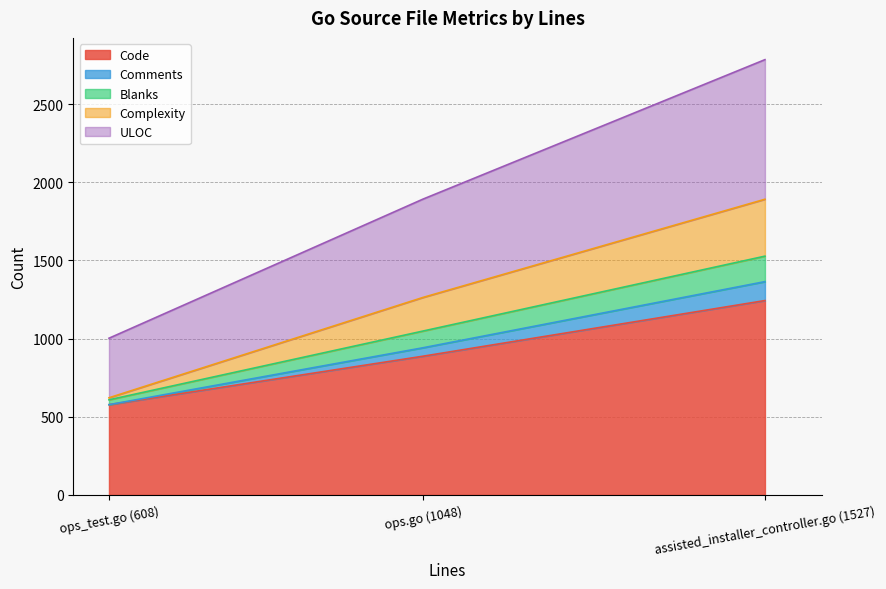

Which has a higher value, assisted_installer_controller.go (1527) or ops.go (1048)?

assisted_installer_controller.go (1527)